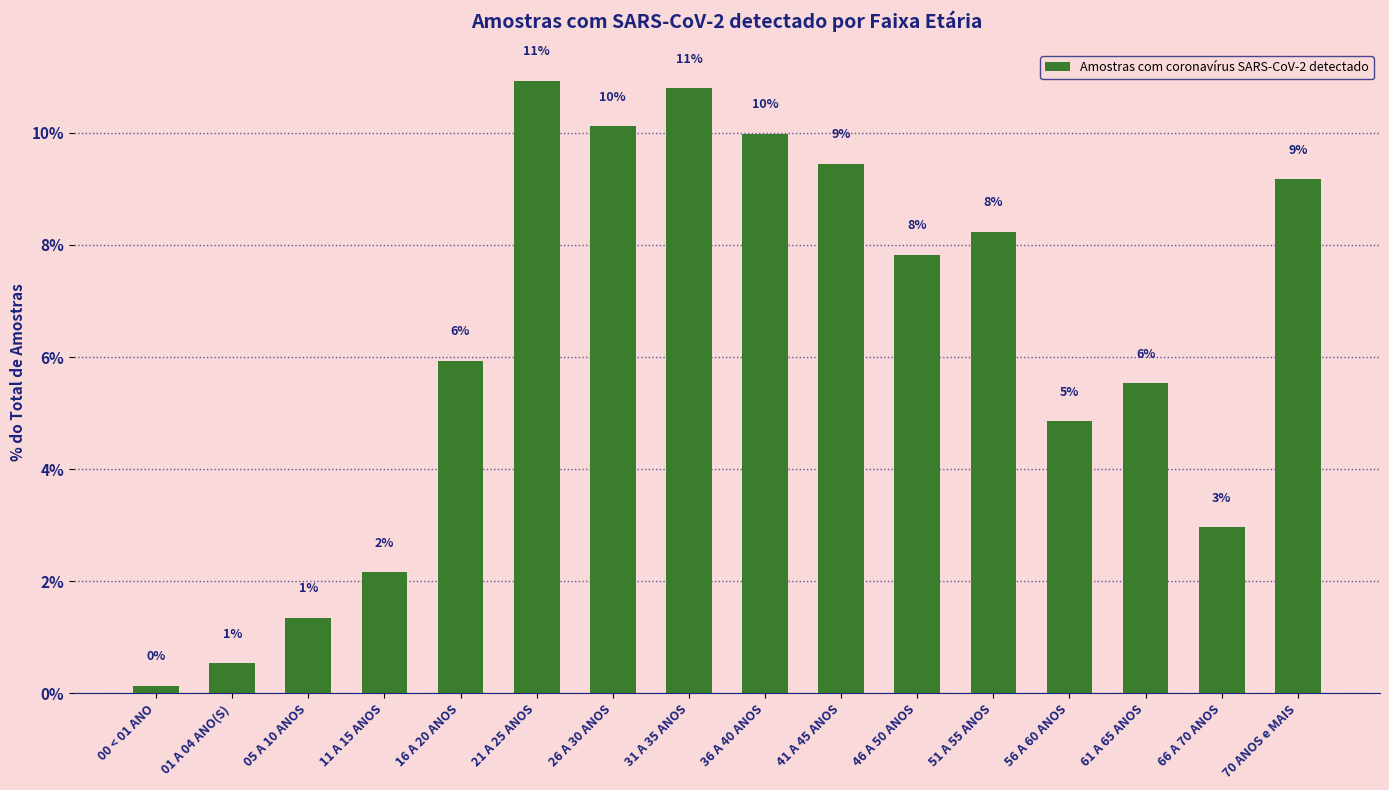

Does the chart contain any negative values?

No